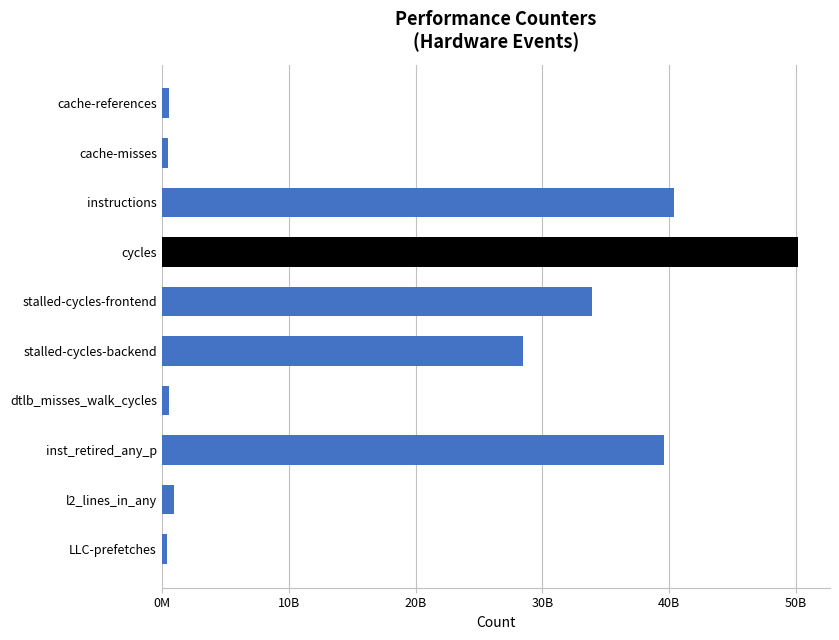

Are the bars horizontal?

Yes